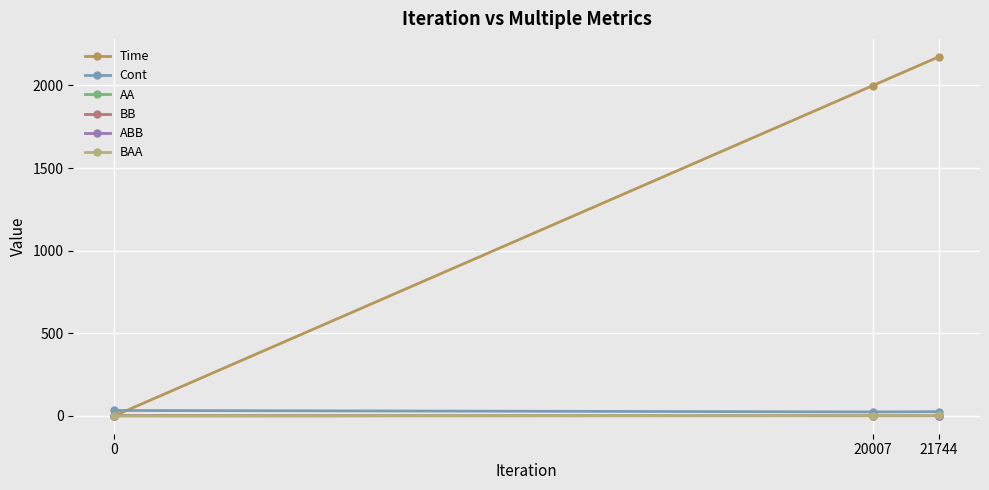

List the labels in order of Time value, smallest first.

0, 20007, 21744